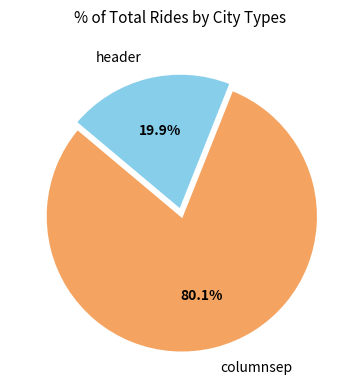

To the nearest percent, what portion does header represent?

20%